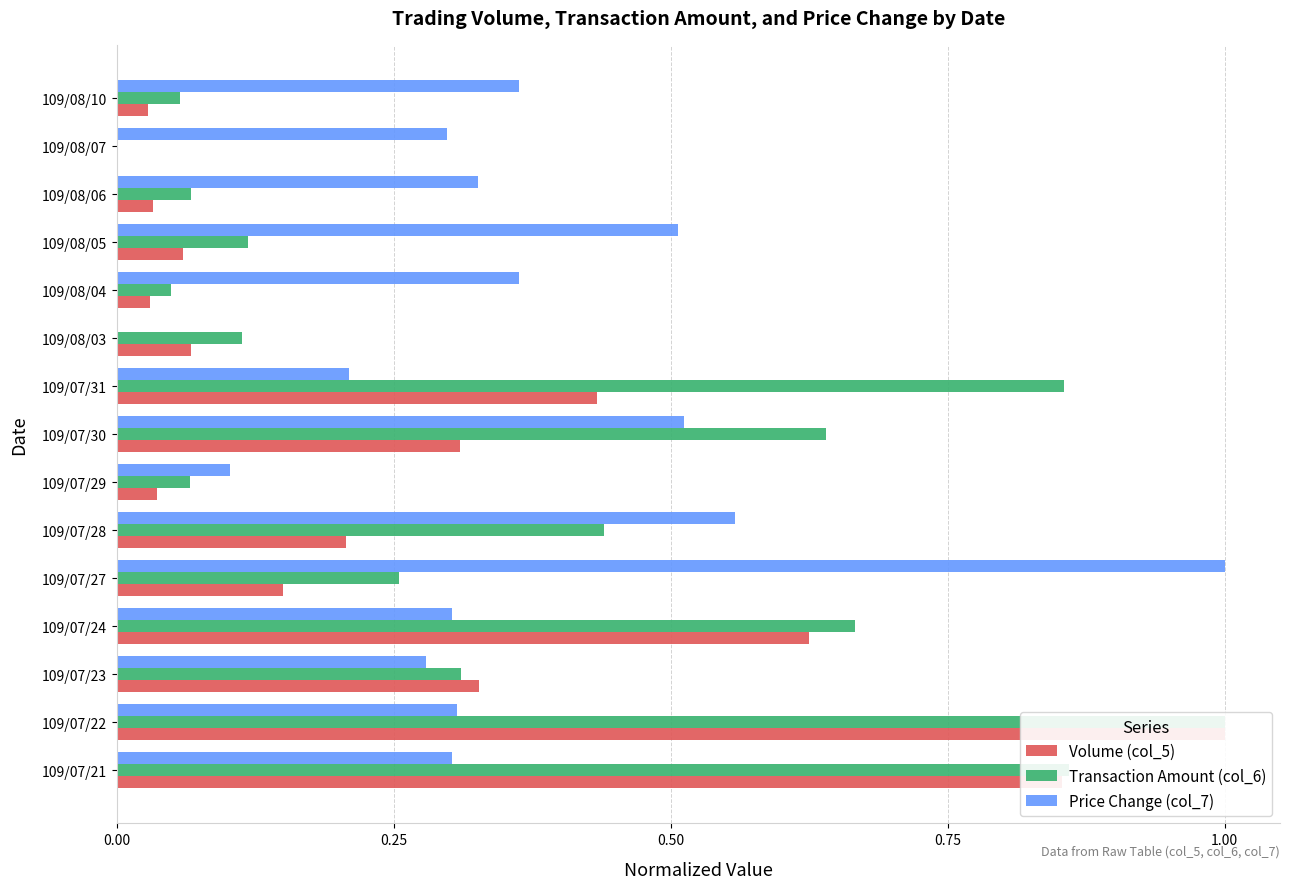

Is the value of Volume (col_5) at 109/08/06 greater than the value of Price Change (col_7) at 109/08/06?

No